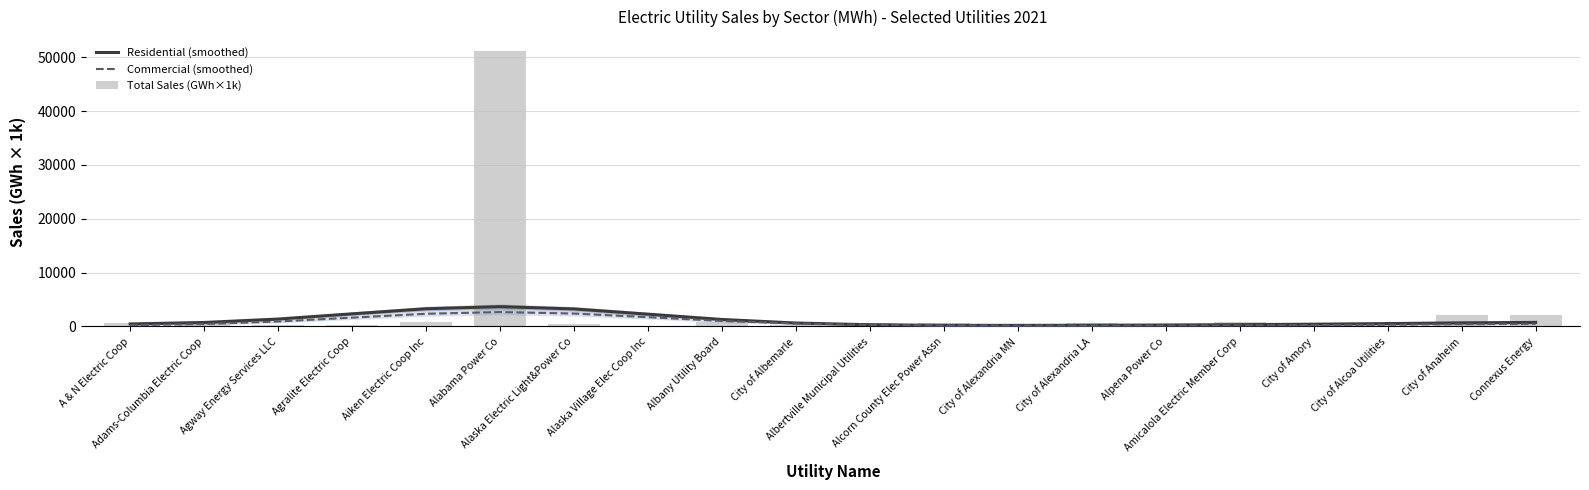

How many data points in Residential (smoothed) are less than 671?

10